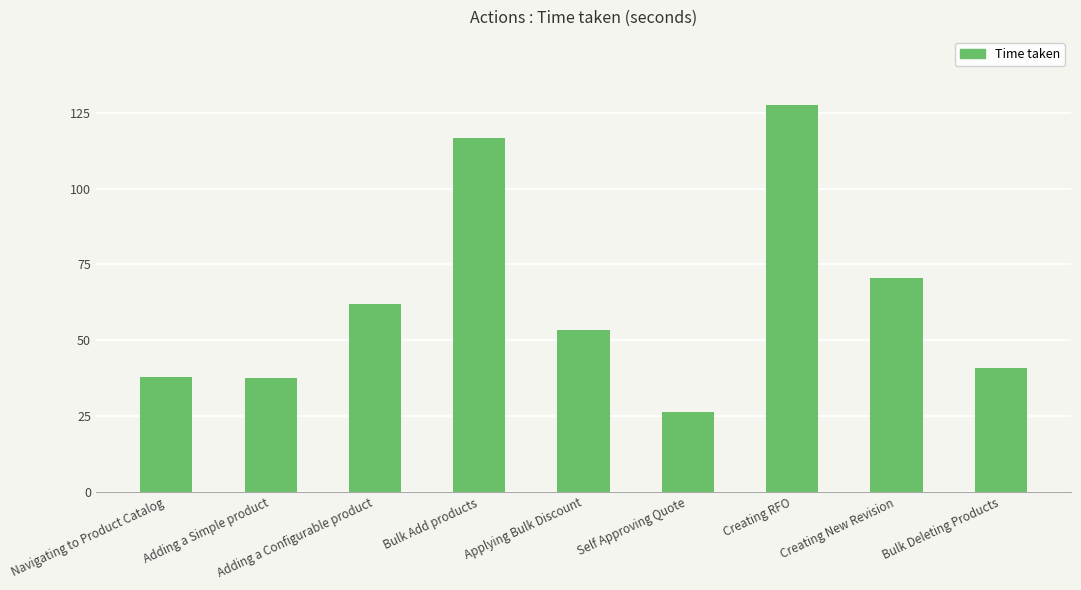

What is the difference between the maximum and minimum values?

101.5